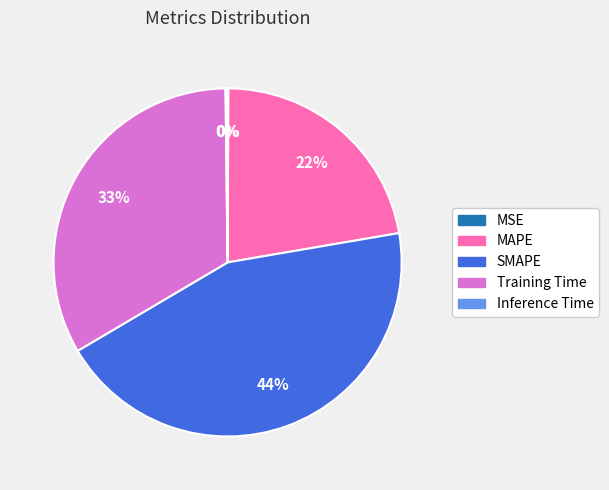

Combined, do Training Time and MAPE account for over 50%?

Yes